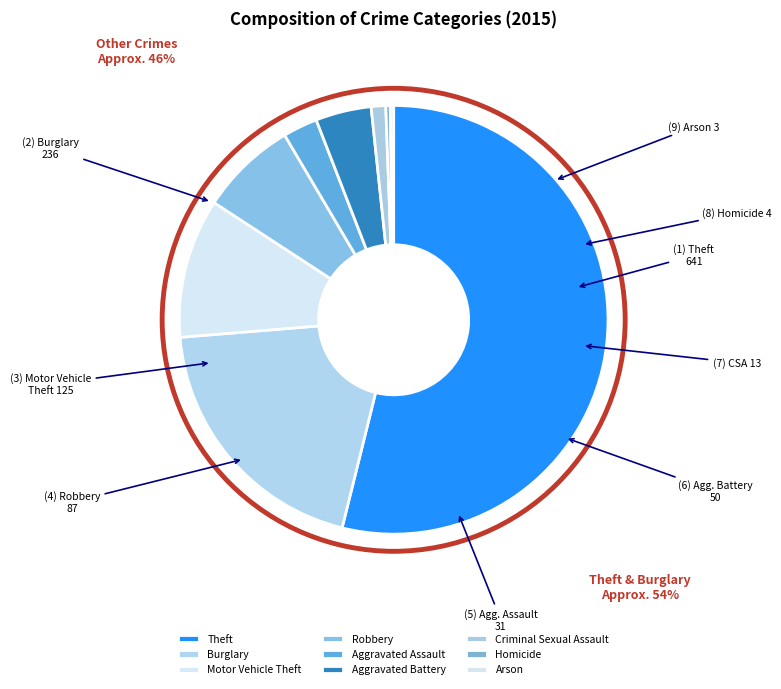

How many segments does this pie chart have?

9